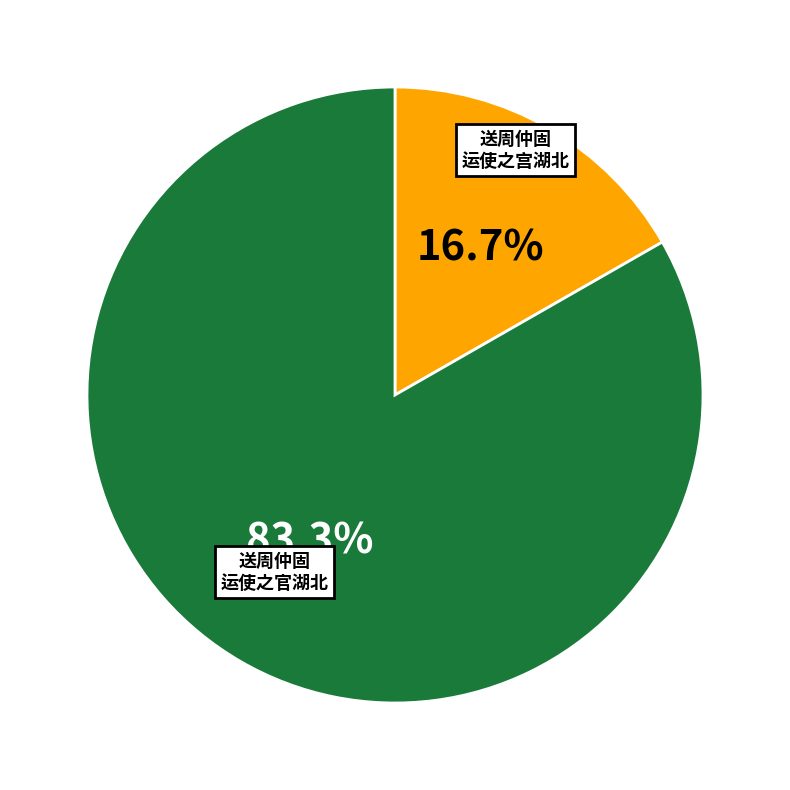

Does any single category account for the majority?

Yes